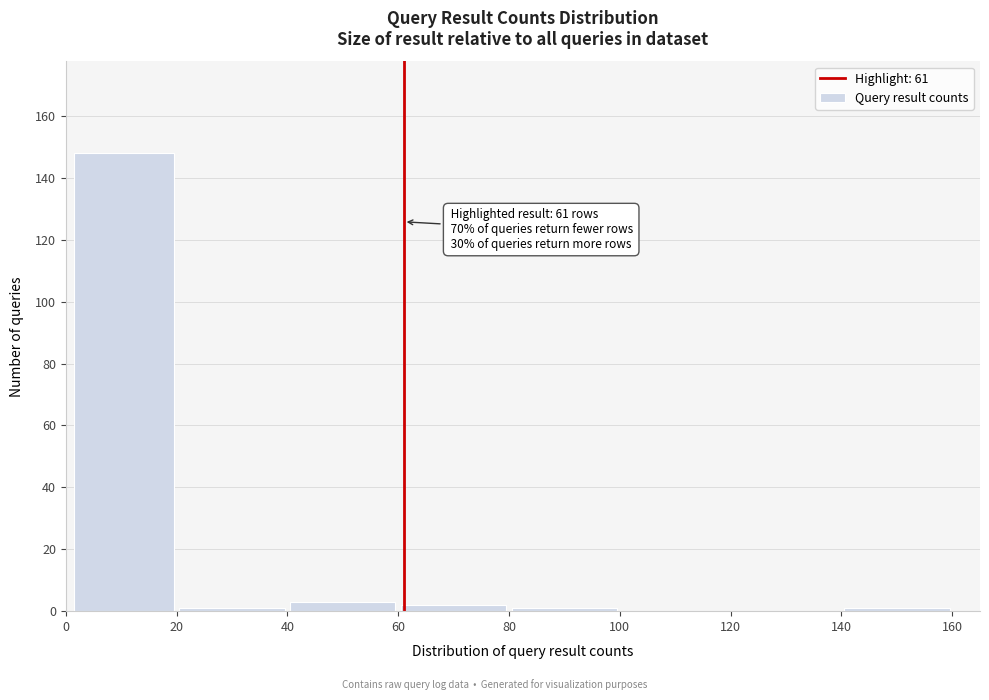

Which range on the x-axis has the tallest bar?

1 to 20